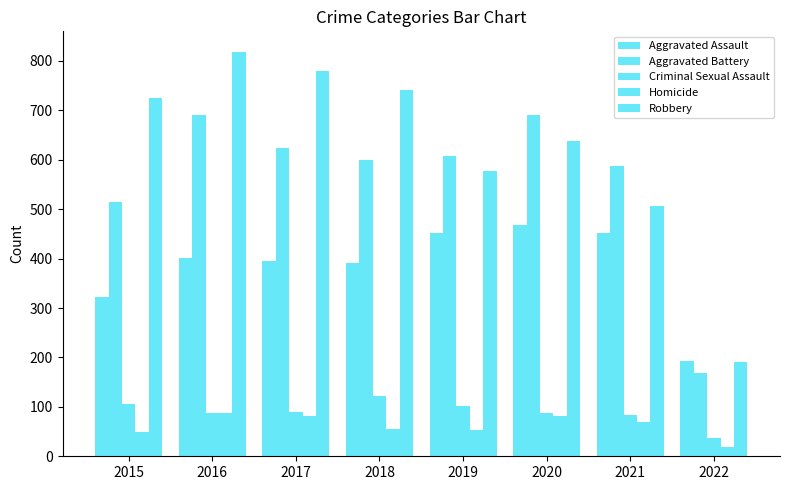

Which category has the lowest value across all series?

2022